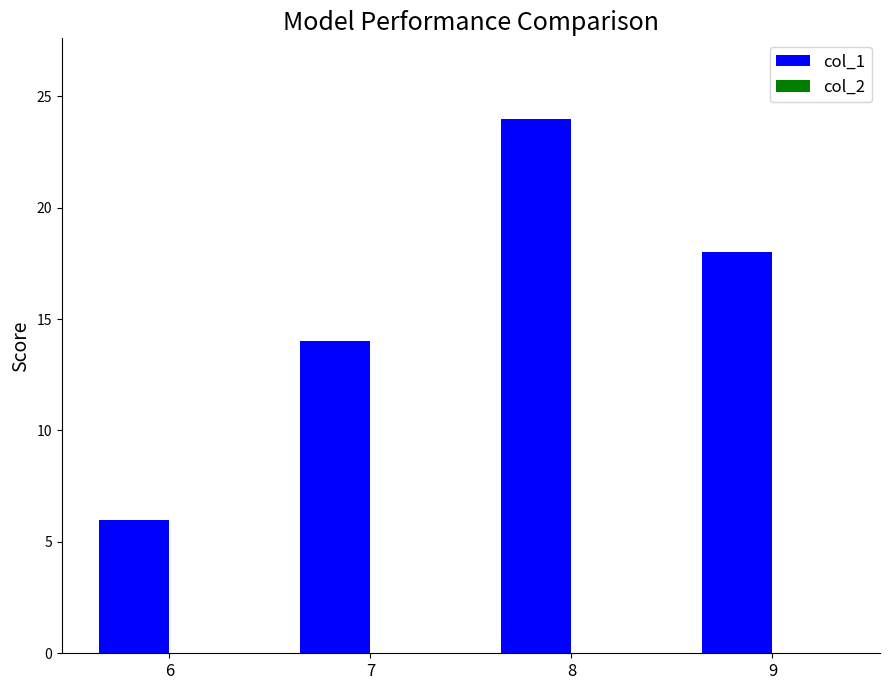

What is the greatest value displayed?

24